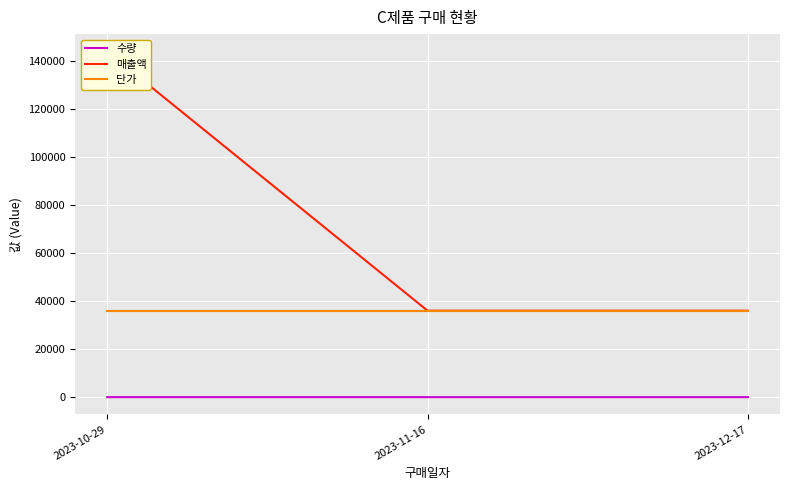

What is the spread (max minus min) of values at 2023-11-16?

35999